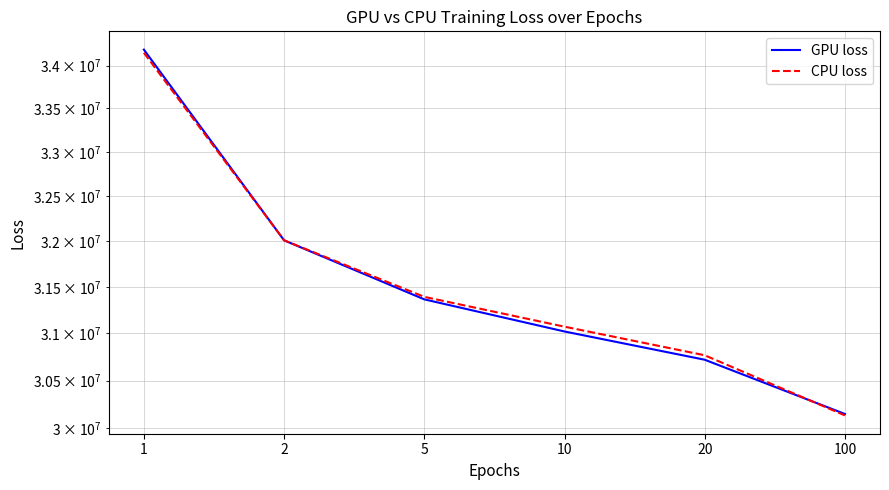

What is the sum of all CPU loss values?

189527581.7